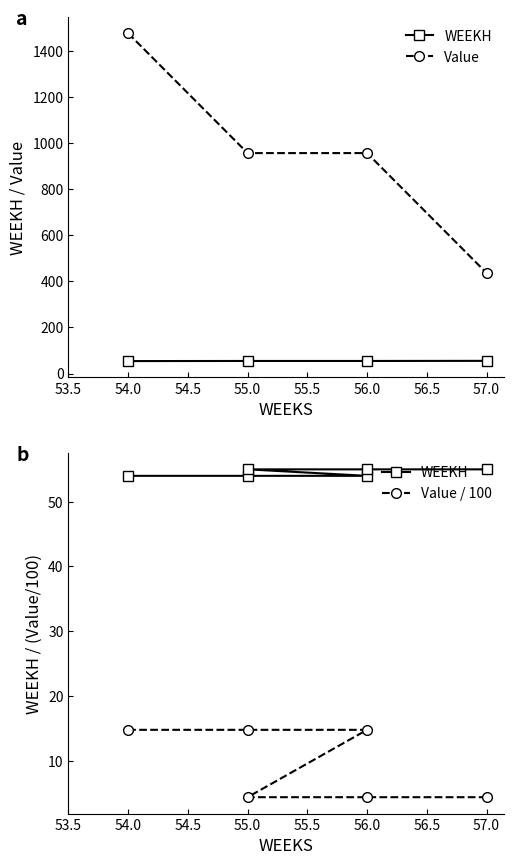

At which label does WEEKH reach its peak?

55